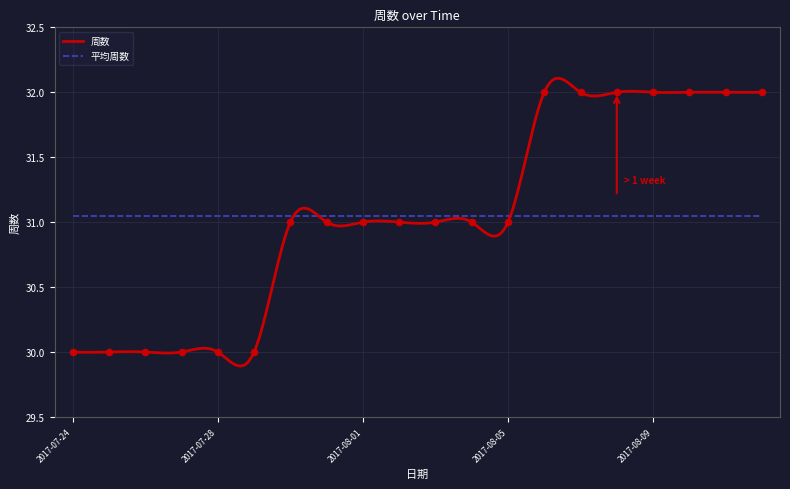

Between 2017-08-01 and 2017-08-12, which is larger?

2017-08-12